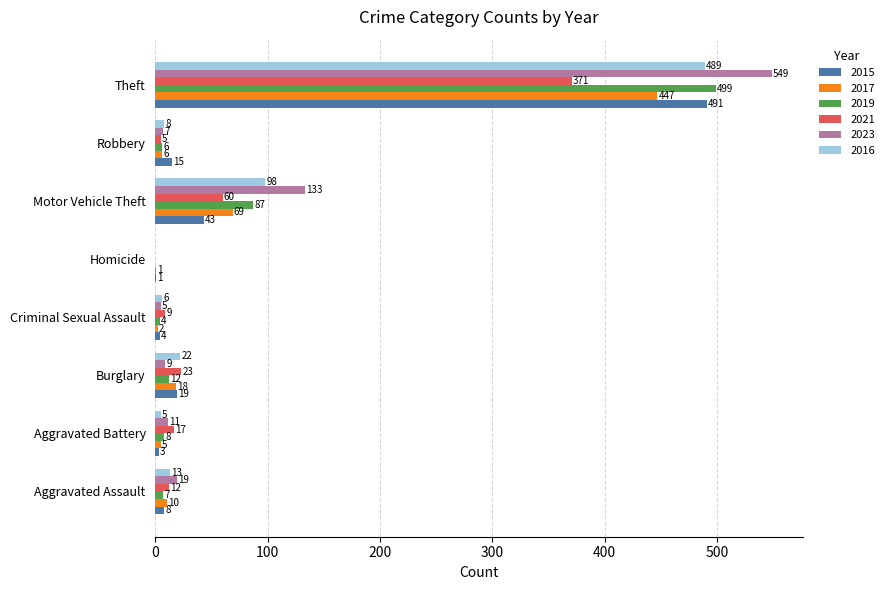

Between Burglary and Theft, which series saw the biggest shift?

2023